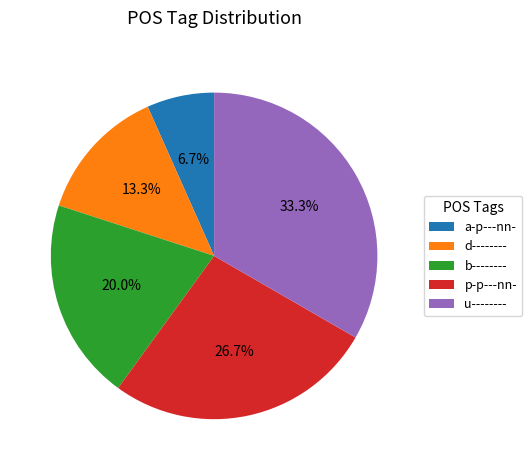

To the nearest percent, what is the combined percentage of p-p---nn- and b--------?

47%